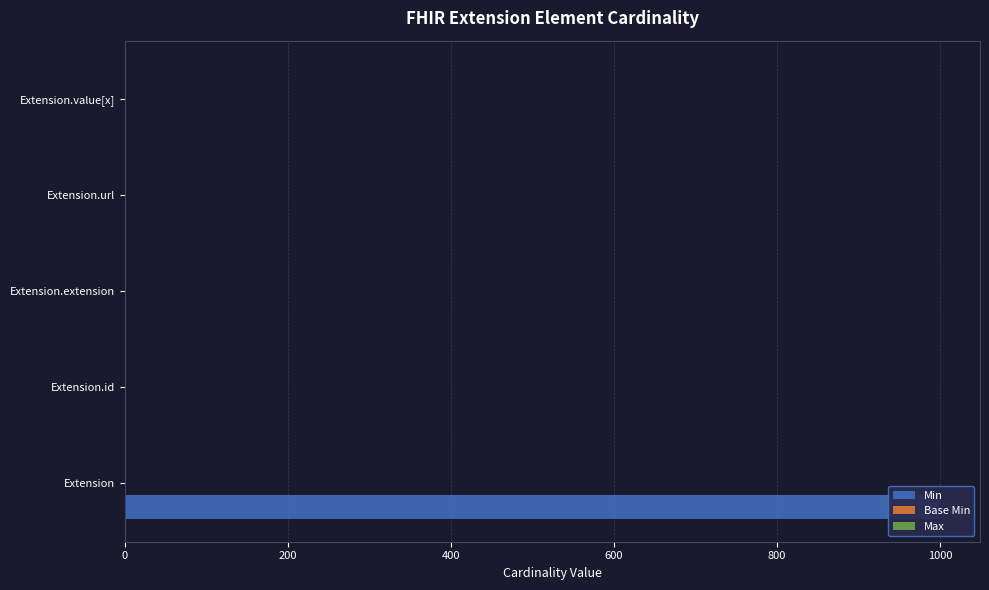

True or false: Base Min has a value of -1 at Extension.

False